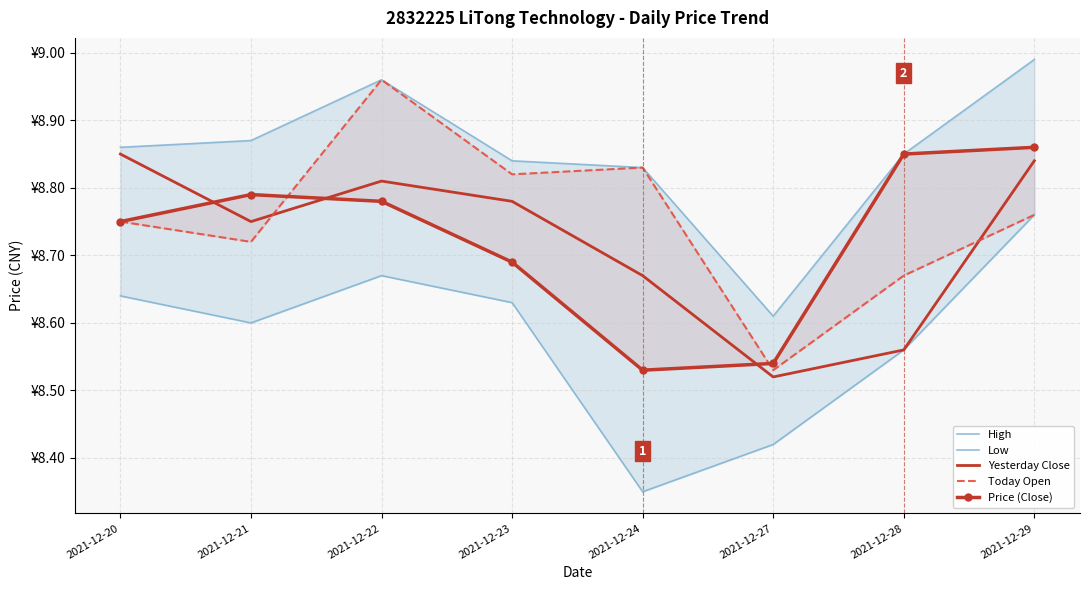

Rank the series by their maximum value, from highest to lowest.

High, Today Open, Price (Close), Yesterday Close, Low